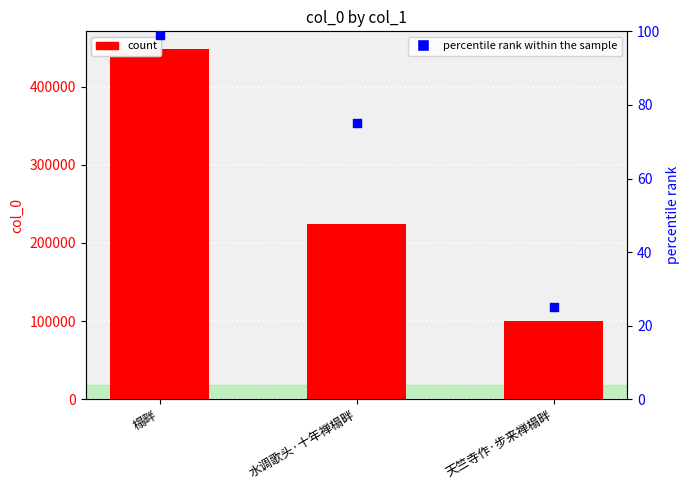

At which category is the sum across all series the highest?

榻畔